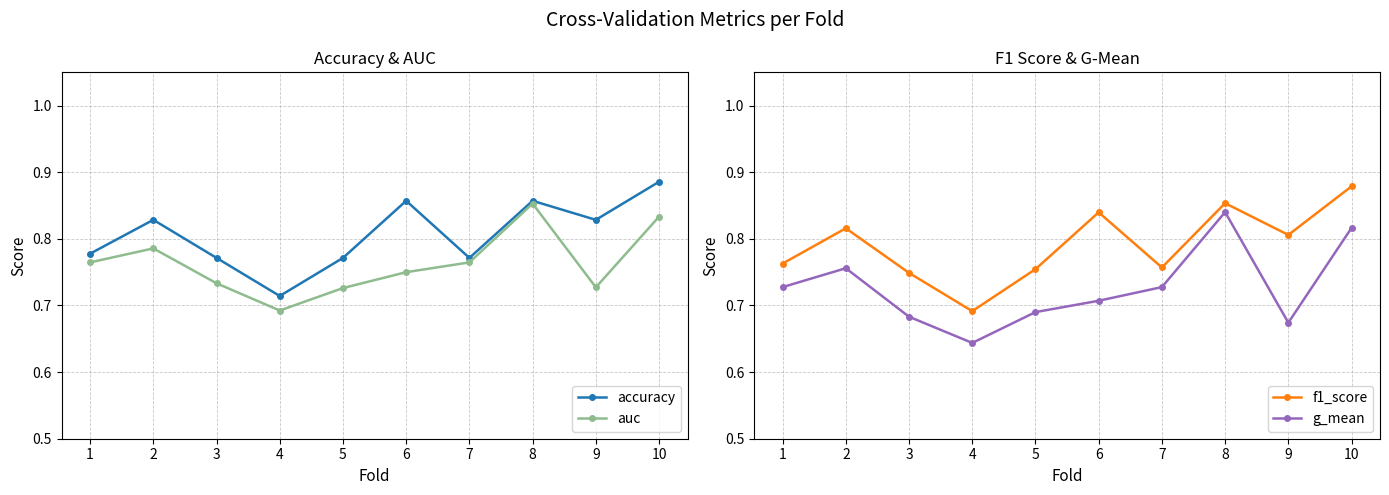

The auc series shows 1.1 at 4. True or false?

False